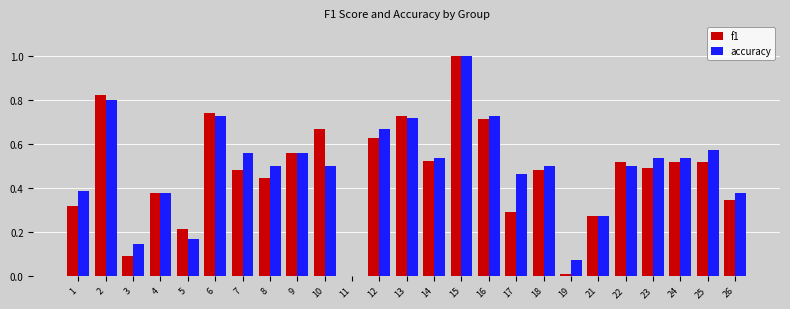

Where is accuracy nearest to the value 0?

11